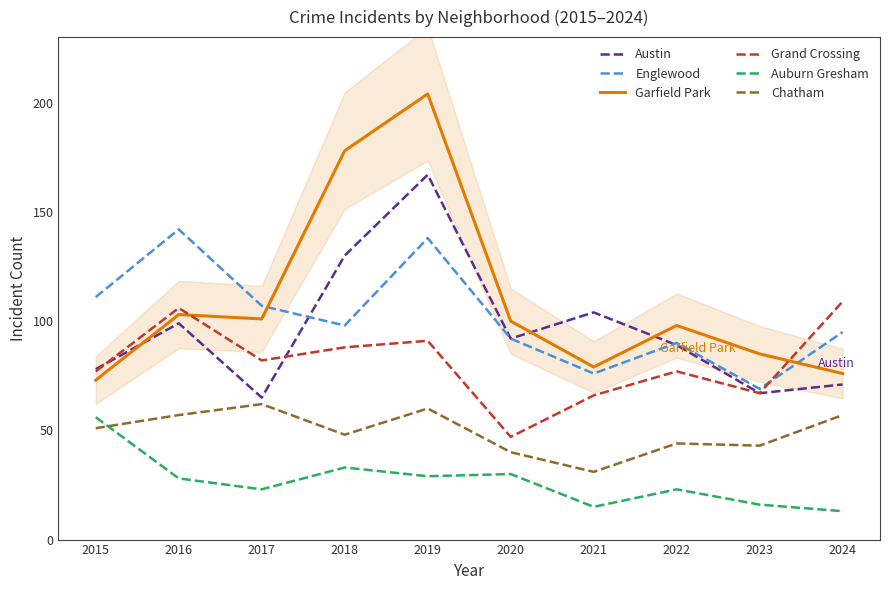

What is the lowest value of the Grand Crossing series?

47